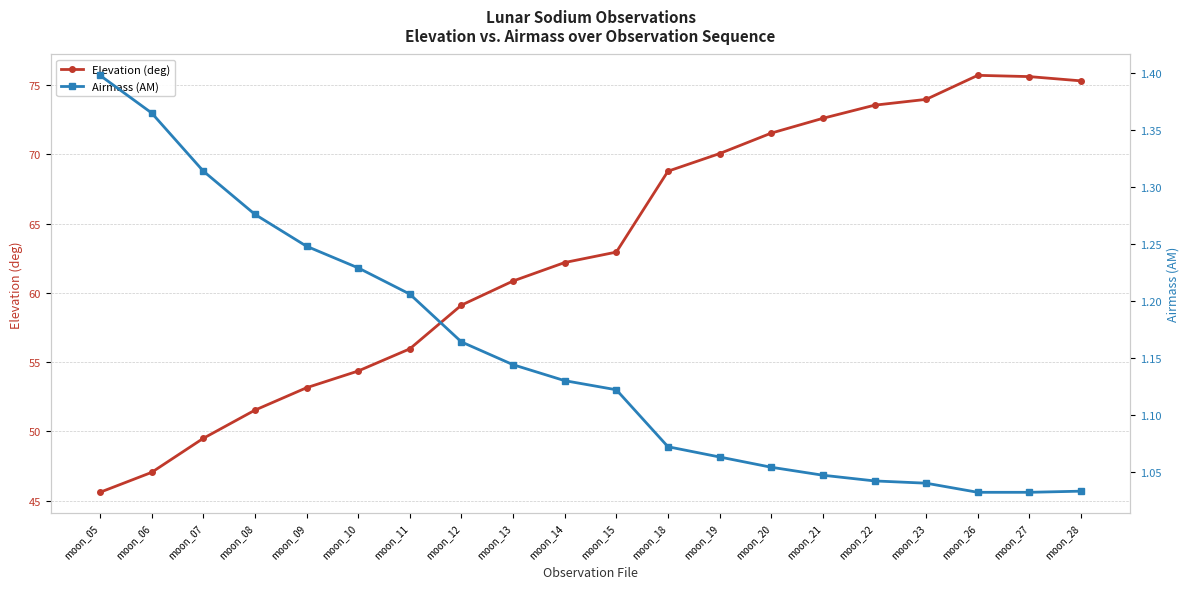

How many data points in Elevation (deg) are above 62?

11